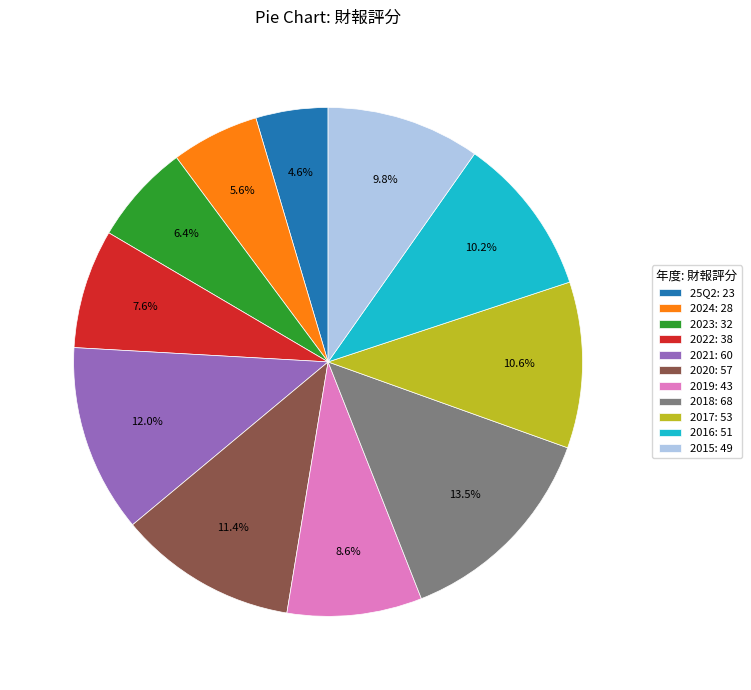

Is it true that 2023 is 6% of the pie?

True